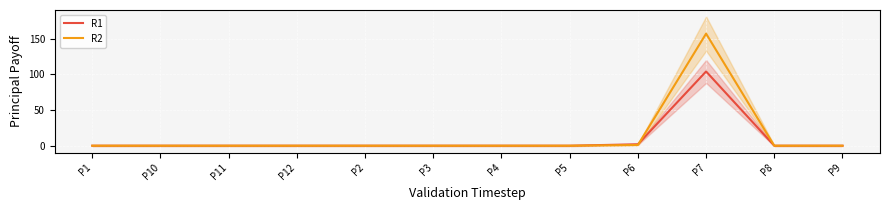

The R1 series shows 0 at P1. True or false?

True